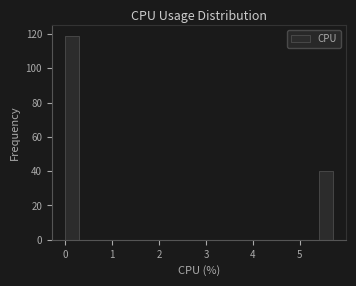

Read against the x-axis, roughly where is the centre of the tallest bar?

0.1